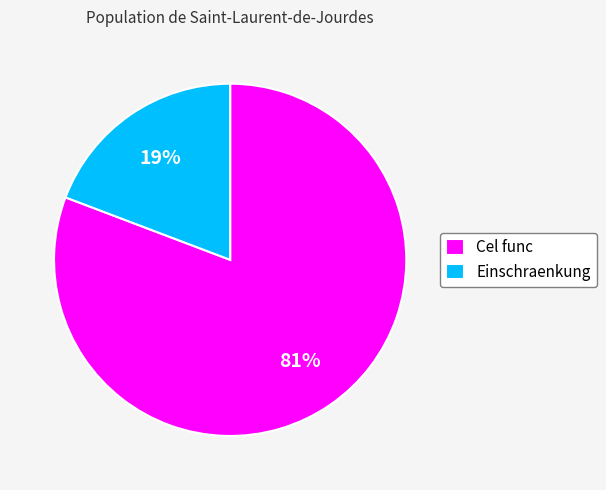

Count the number of slices in the pie.

2